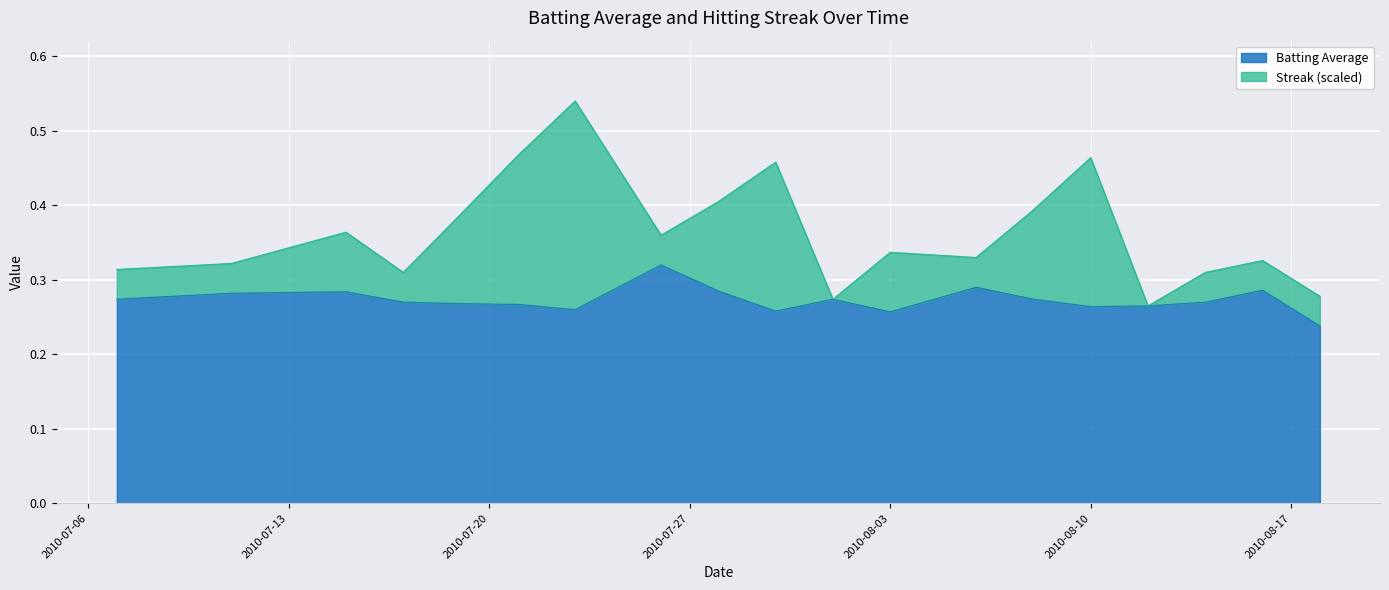

The Batting Average series shows 0.5 at 2010-08-10. True or false?

False